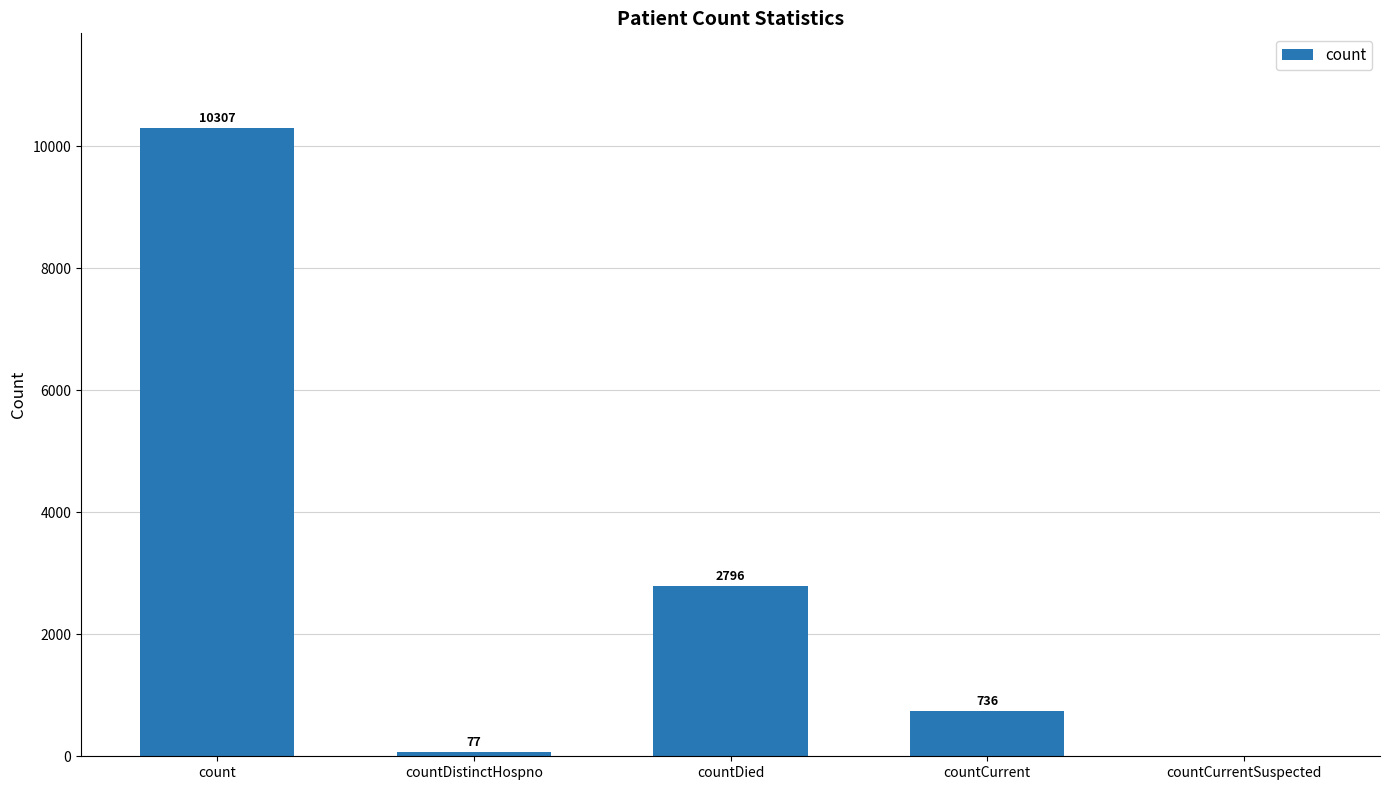

How many distinct data groups are displayed?

1